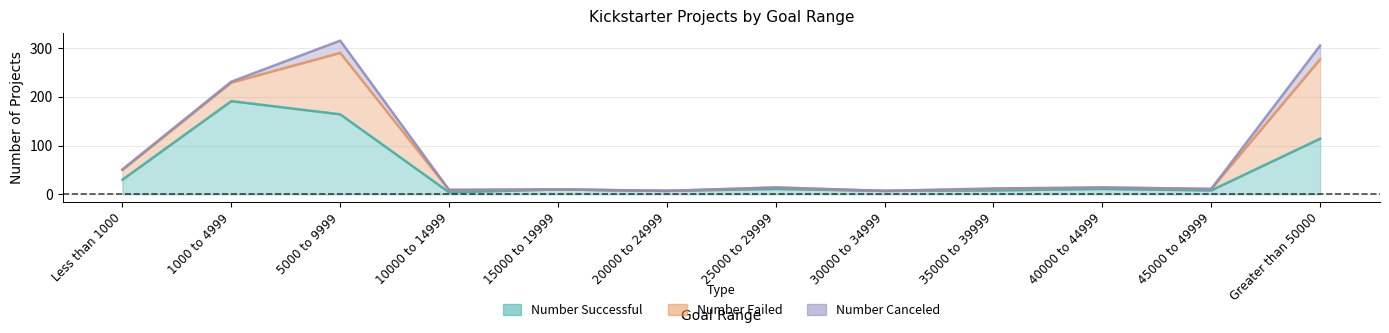

What is the average value of the Number Failed series?

30